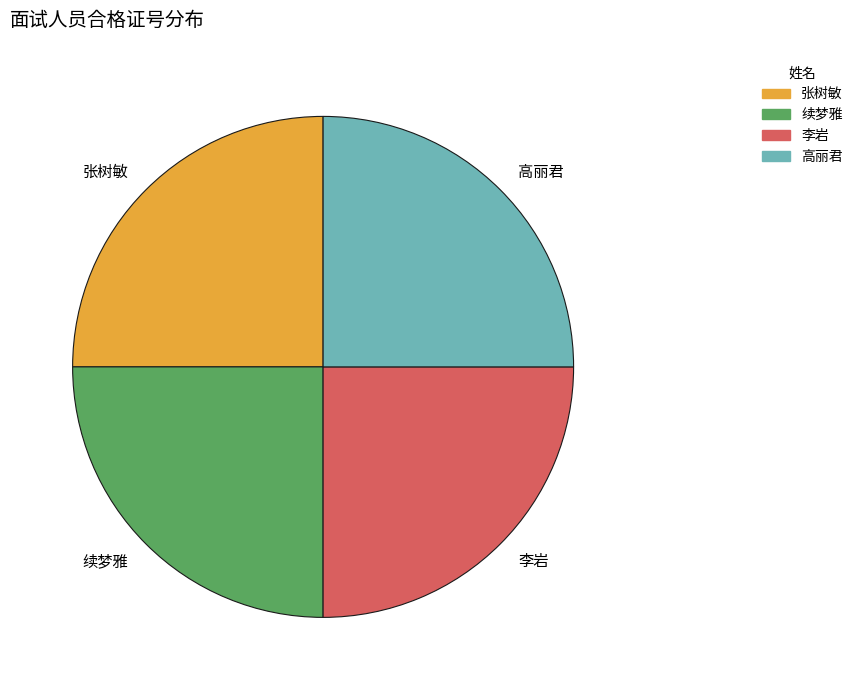

Does 李岩 account for over 50% of the chart?

No